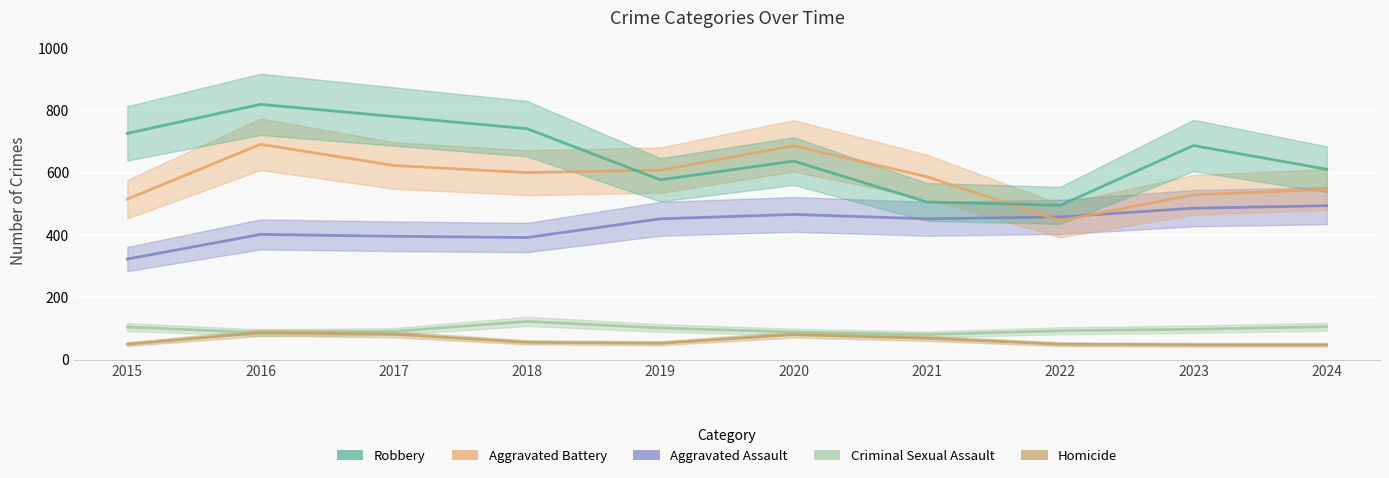

Where is the first local maximum for Aggravated Assault?

2016